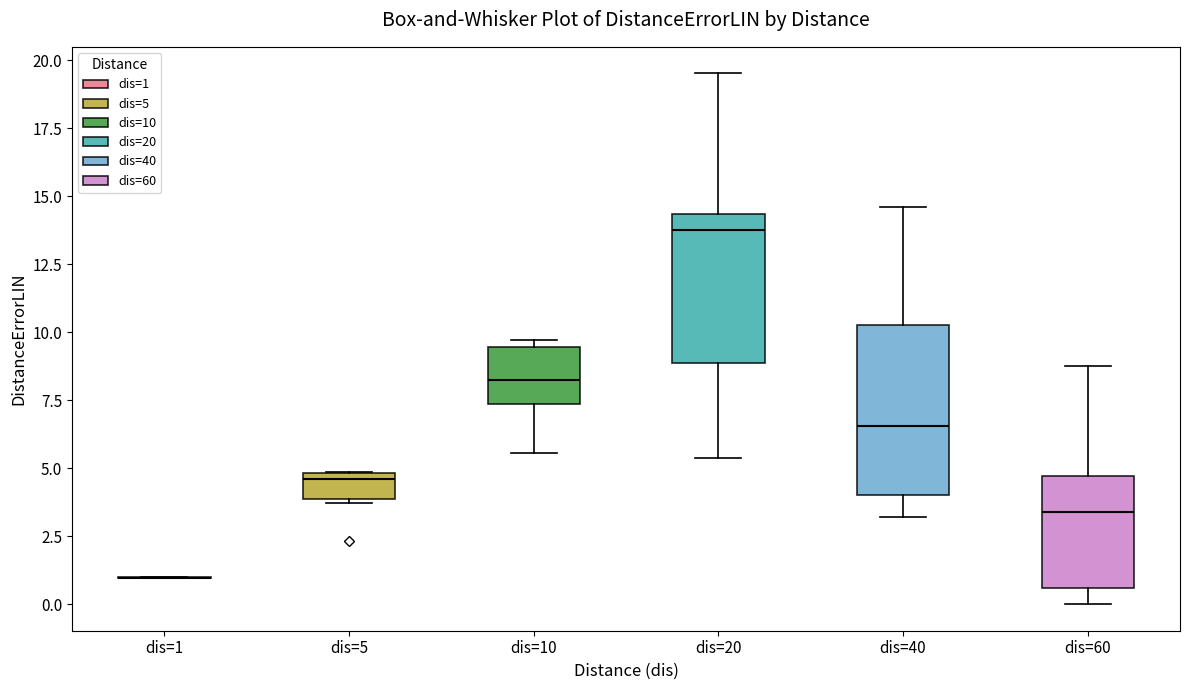

Reading left to right, read every box against the y-axis: the position of its median line, the range the box covers, and the ends of its whiskers. The values are not printed on the chart, so give them approximately, as read against the axis.

dis=1: box collapsed to a line at 1.0, whiskers 1.0 to 1.0
dis=5: median 4.5, box 4.0 to 5.0, whiskers 3.5 to 5.0
dis=10: median 8.0, box 7.5 to 9.5, whiskers 5.5 to 9.5 (just above the box's upper edge)
dis=20: median 14.0, box 9.0 to 14.5, whiskers 5.5 to 19.5
dis=40: median 6.5, box 4.0 to 10.5, whiskers 3.0 to 14.5
dis=60: median 3.5, box 0.5 to 4.5, whiskers 0.0 to 9.0